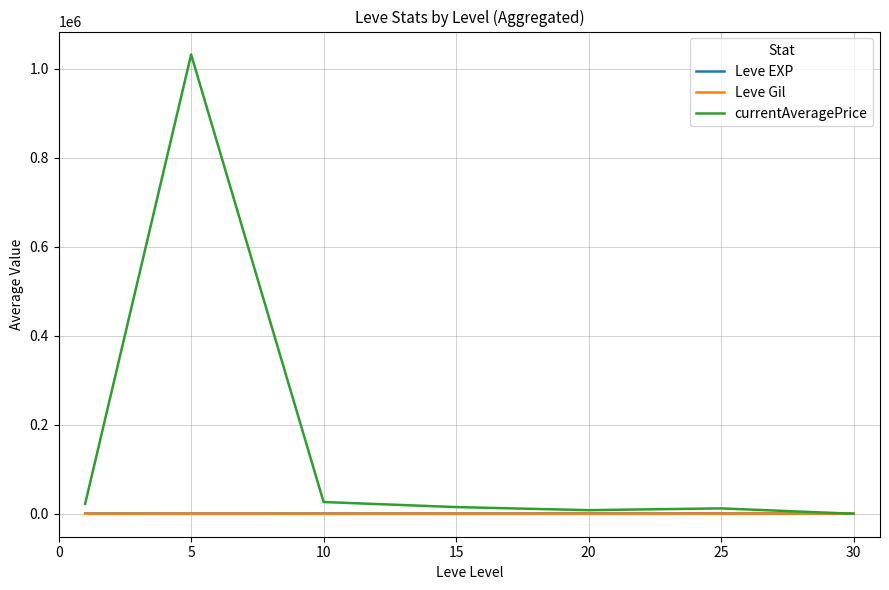

Which series has the largest total across all categories?

currentAveragePrice